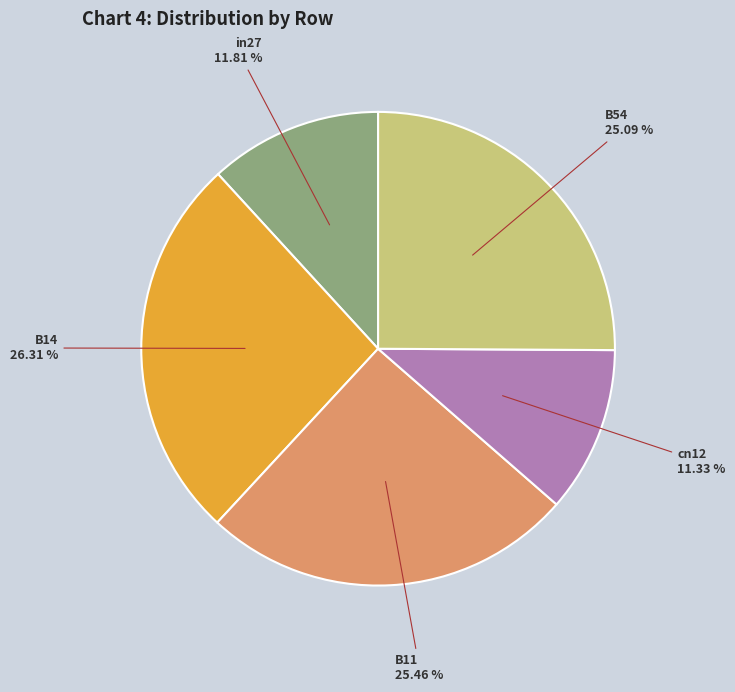

Is there a majority slice in this chart?

No